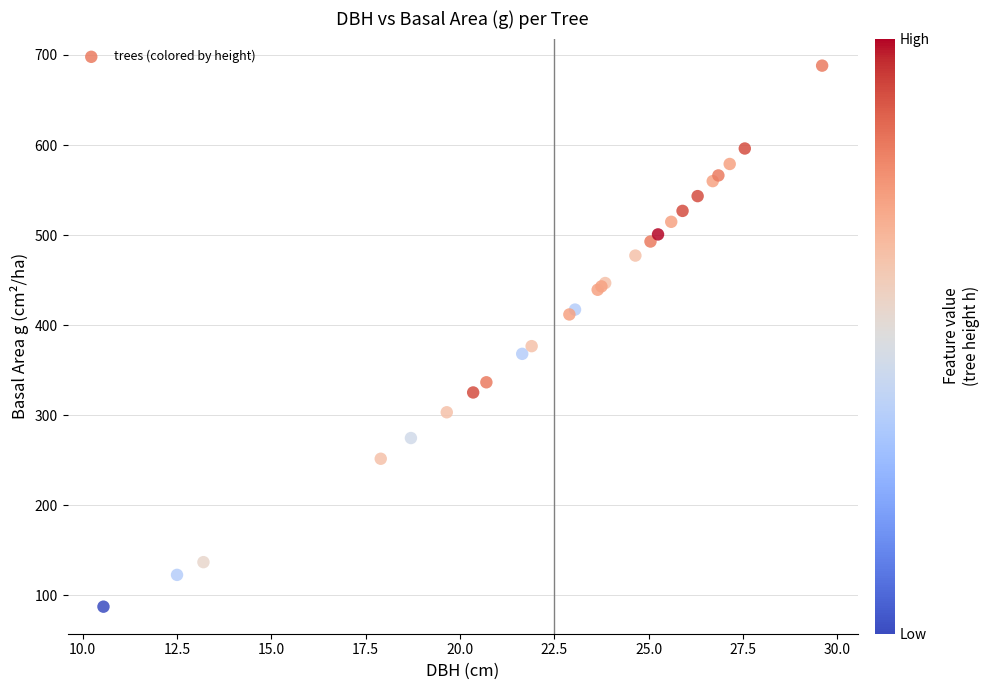

What Y value in the scatter plot is closest to 387?

376.7